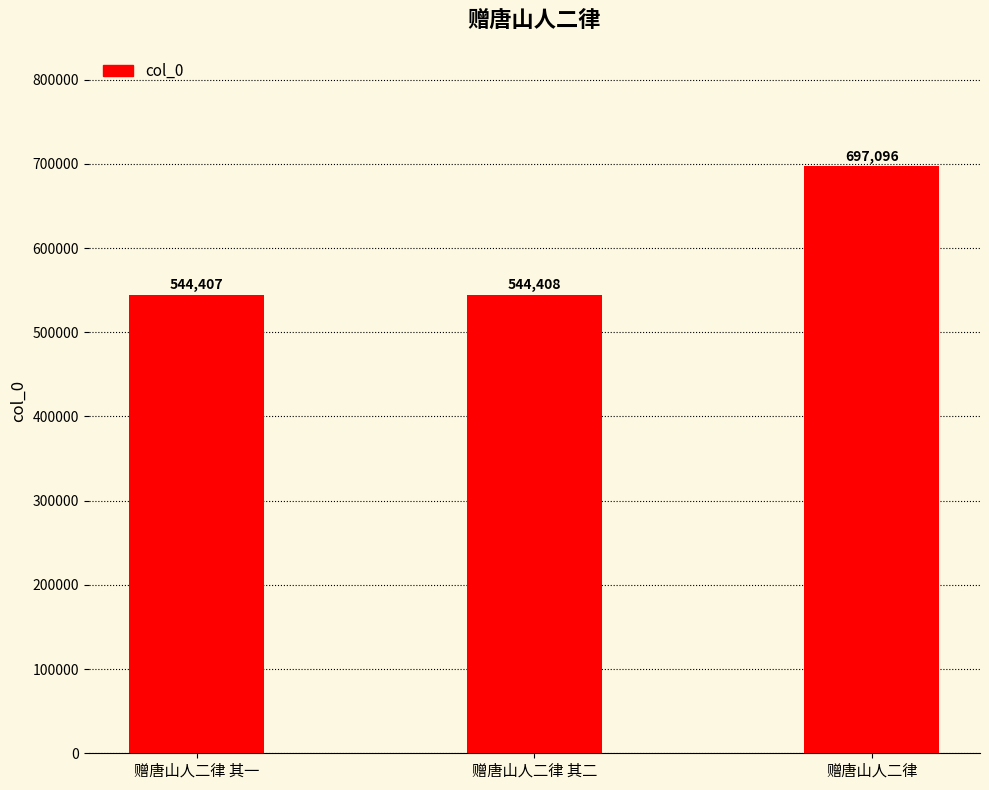

Are the bars grouped side by side (vs. stacked)?

No